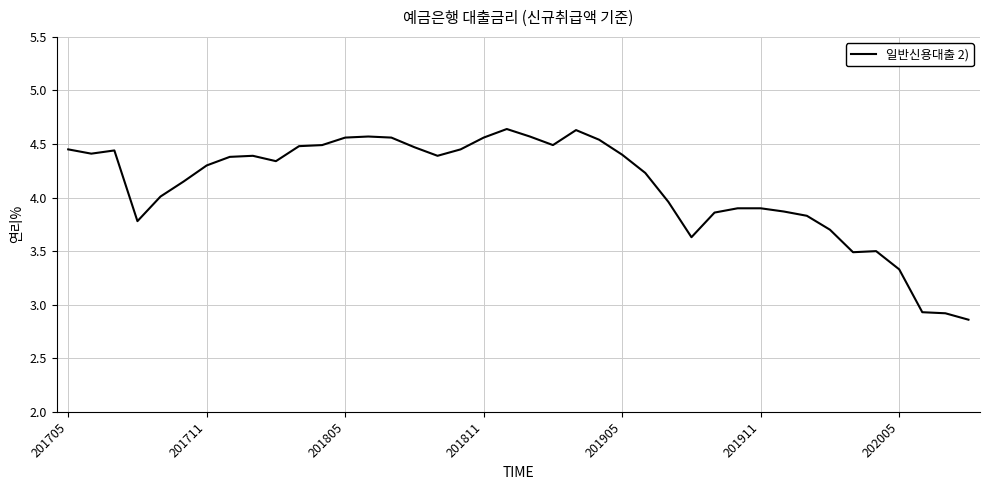

What is the sum of all values?

164.4